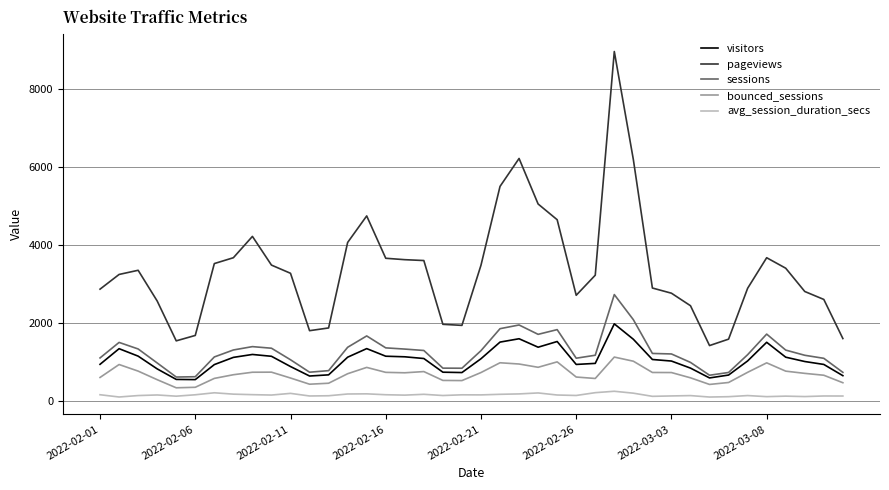

Which series has the widest spread of values?

pageviews